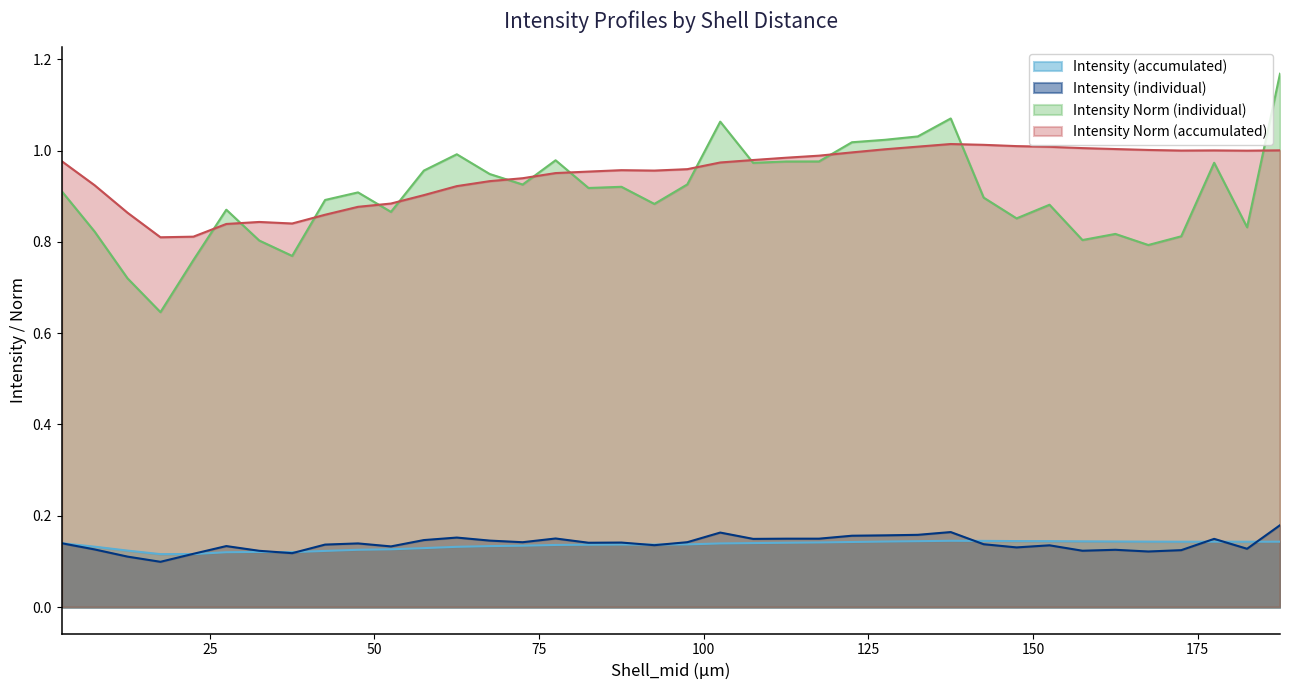

True or false: Intensity (individual) and Intensity Norm (accumulated) cross at least once.

False